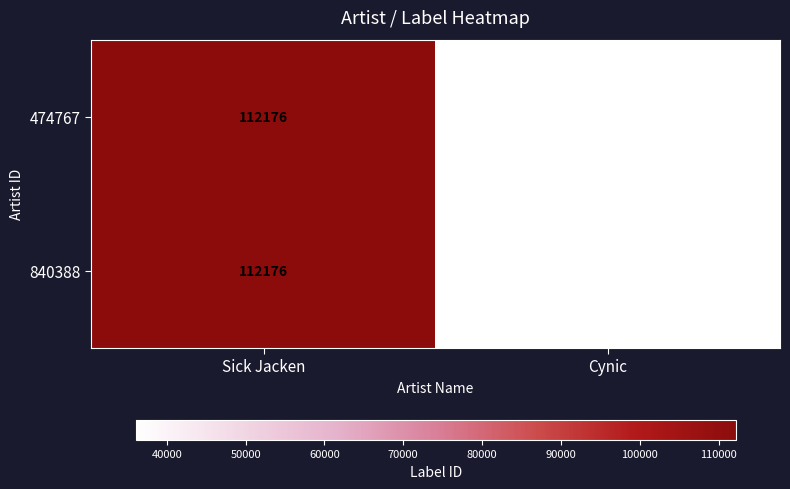

What is the smallest value displayed?

36047